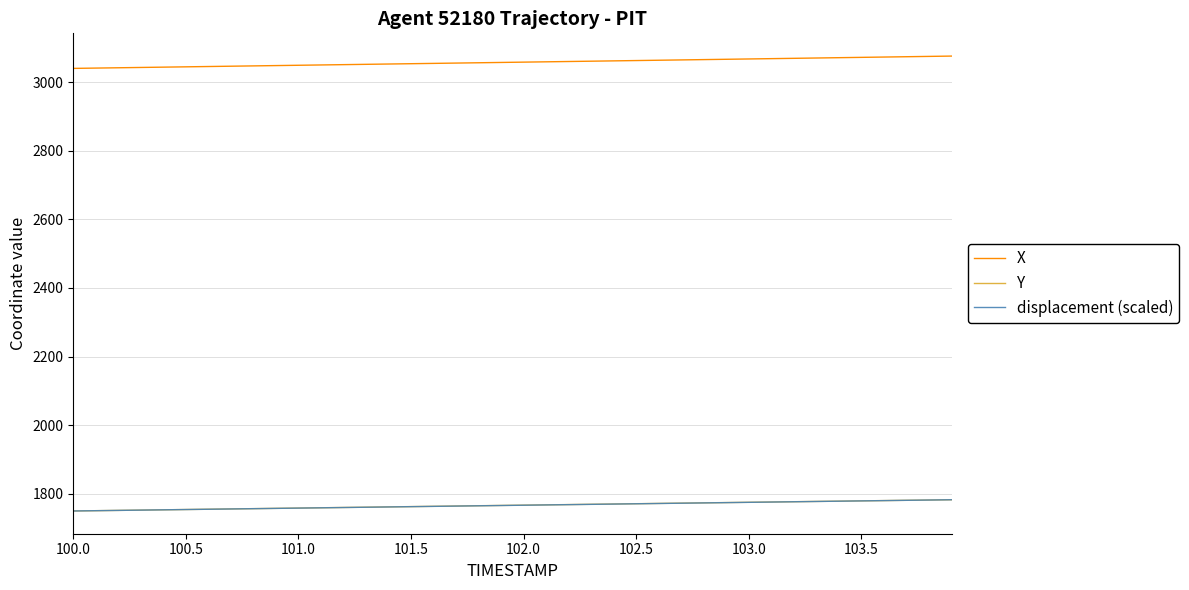

What is the greatest value displayed?

3075.6